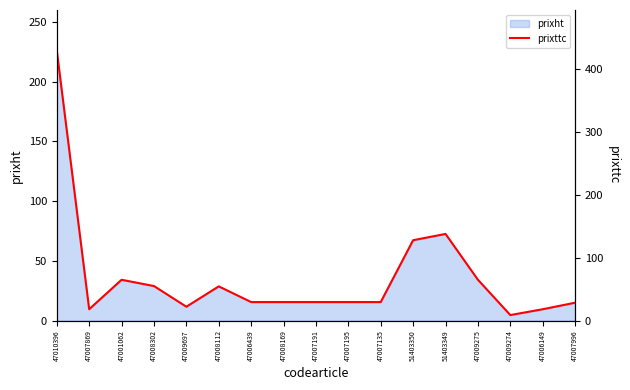

What is the label of the 3rd point from the right?

47009274